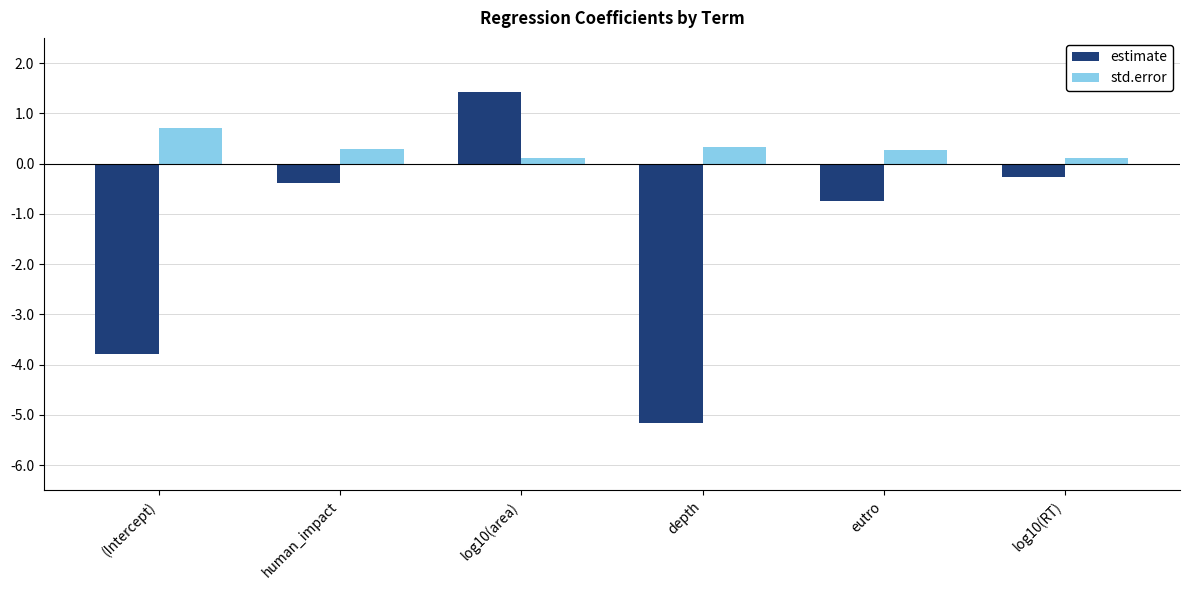

What are all the series names shown in the legend?

estimate, std.error